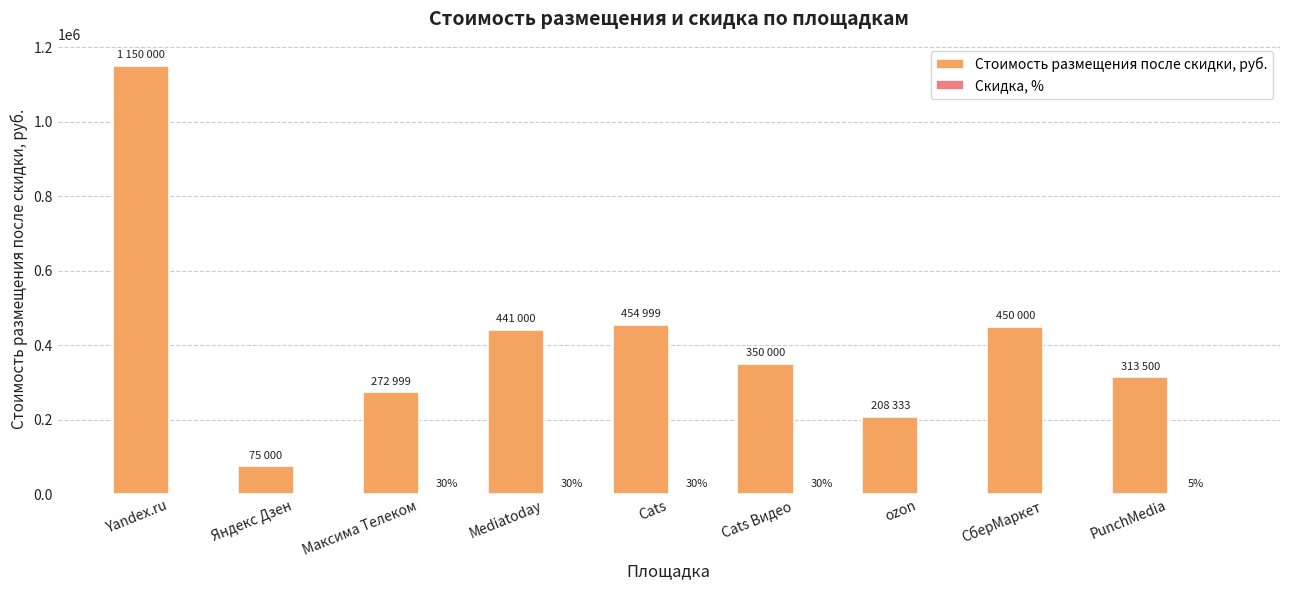

The Стоимость размещения после скидки, руб. series shows 1150000 at Yandex.ru. True or false?

True